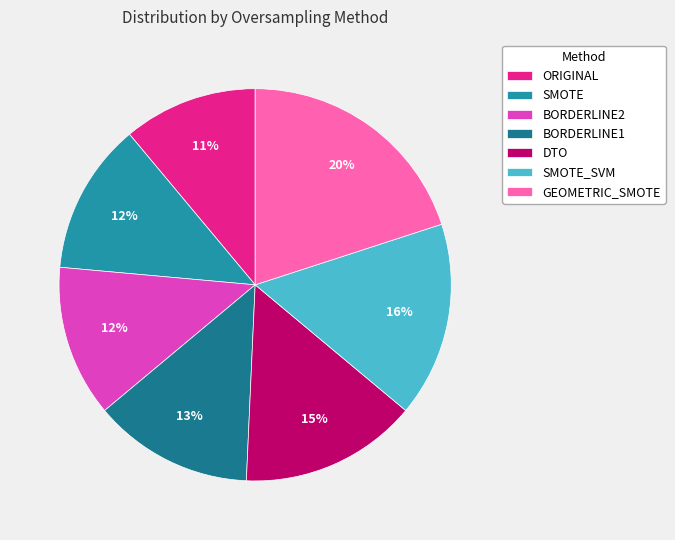

The SMOTE slice represents 12% of the pie. True or false?

True